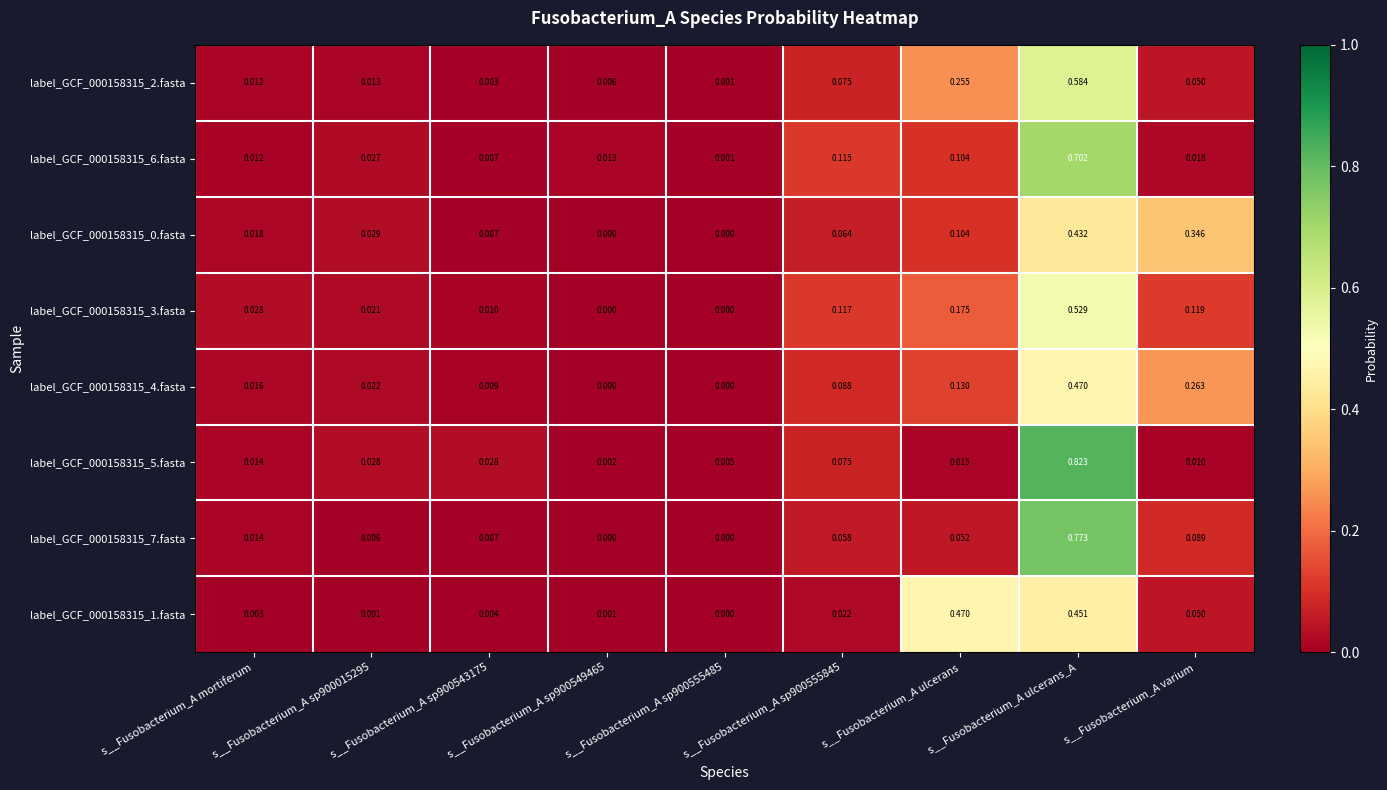

Is the value of label_GCF_000158315_4.fasta at s__Fusobacterium_A ulcerans greater than the value of label_GCF_000158315_5.fasta at s__Fusobacterium_A sp900543175?

Yes